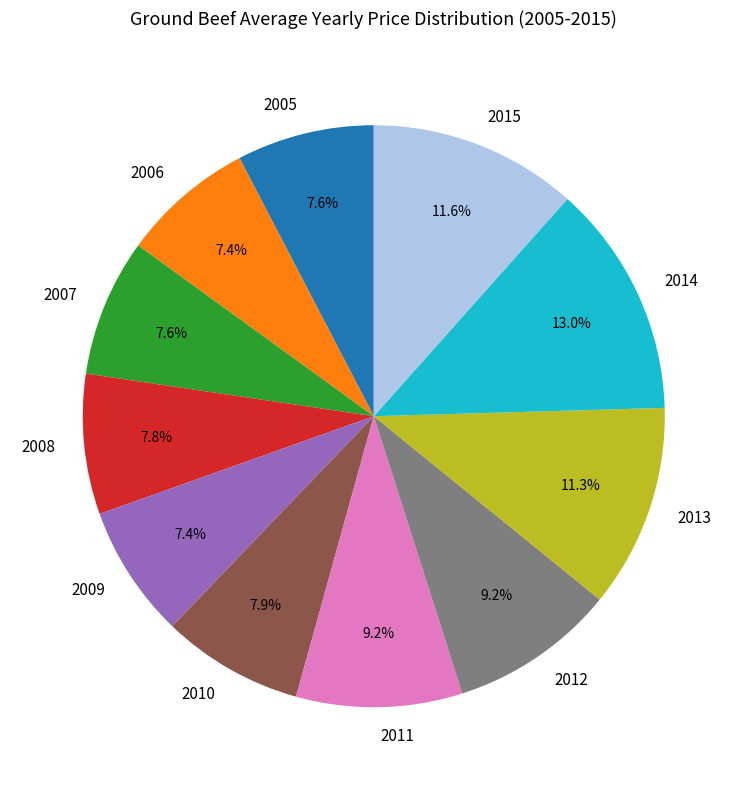

Does 2008 represent more than half of the total?

No